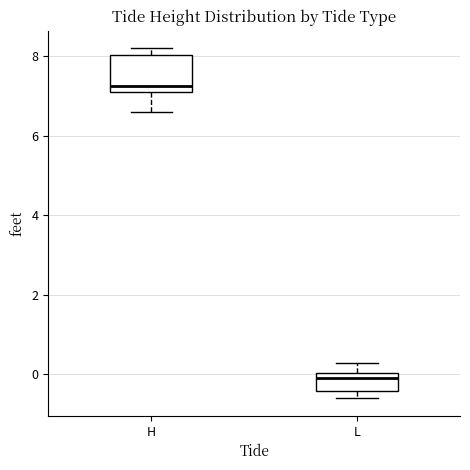

Which box has the lowest median line?

L